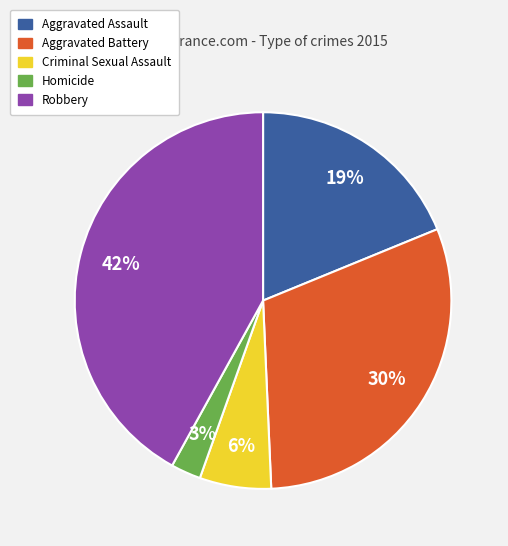

Is it true that Criminal Sexual Assault is 6% of the pie?

True